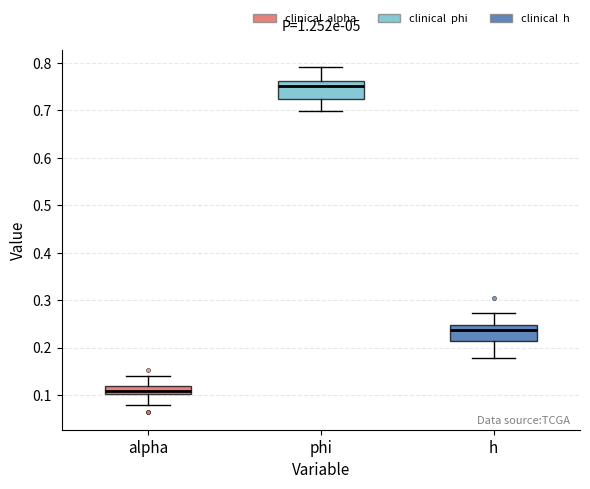

Reading left to right, transcribe this box plot: for each box, give where its median line is, the range the box spans, and where its two whiskers end, as read against the y-axis. The values are not printed on the chart, so give them approximately, as read against the axis.

alpha: median 0.11, box 0.10 to 0.12, whiskers 0.08 to 0.14
phi: median 0.75, box 0.72 to 0.76, whiskers 0.70 to 0.79
h: median 0.24, box 0.21 to 0.25, whiskers 0.18 to 0.27